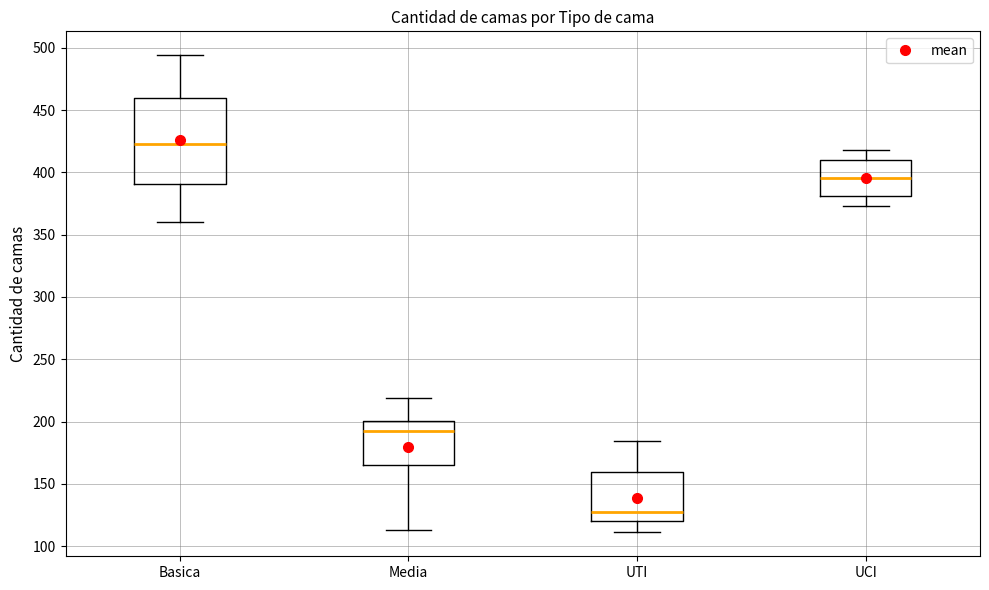

Reading left to right, transcribe this box plot: for each box, give where its median line is, the range the box spans, and where its two whiskers end, as read against the y-axis. The values are not printed on the chart, so give them approximately, as read against the axis.

Basica: median 425, box 390 to 460, whiskers 360 to 495
Media: median 195, box 165 to 200, whiskers 115 to 220
UTI: median 125, box 120 to 160, whiskers 110 to 185
UCI: median 395, box 380 to 410, whiskers 375 to 420